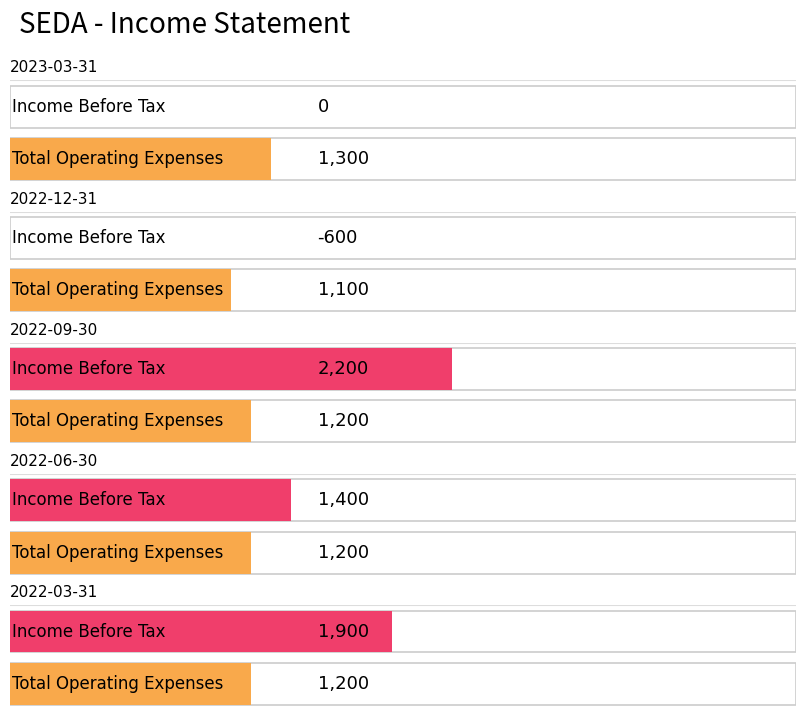

True or false: Net Income has a value of 535 at 2022-06-30.

False